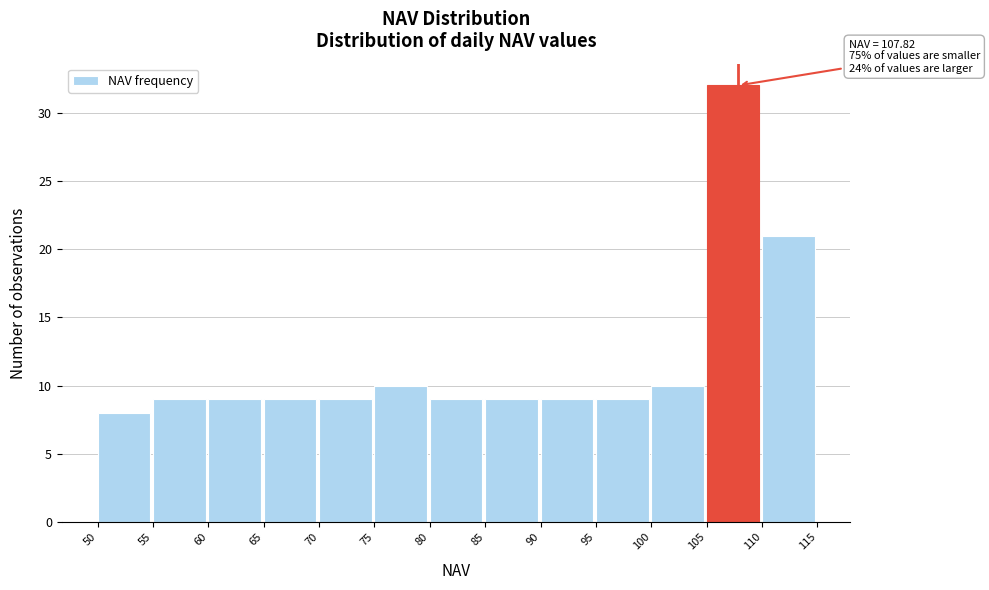

Over which range of the x-axis is the bar tallest?

105 to 110